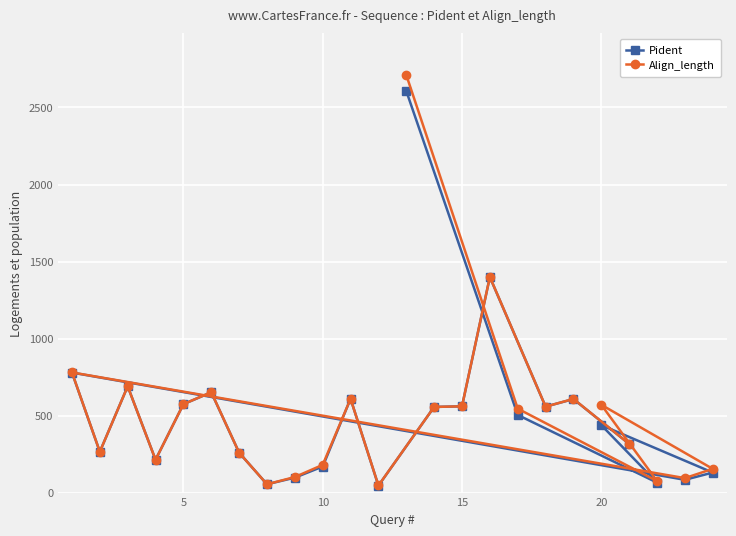

Which series has the widest spread of values?

Align_length